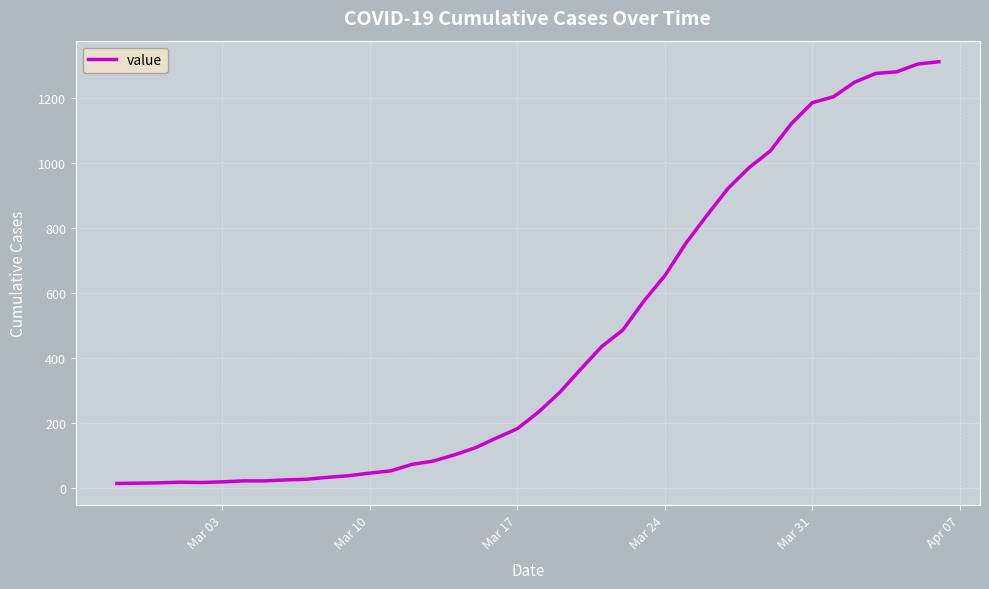

What is the greatest value displayed?

1313